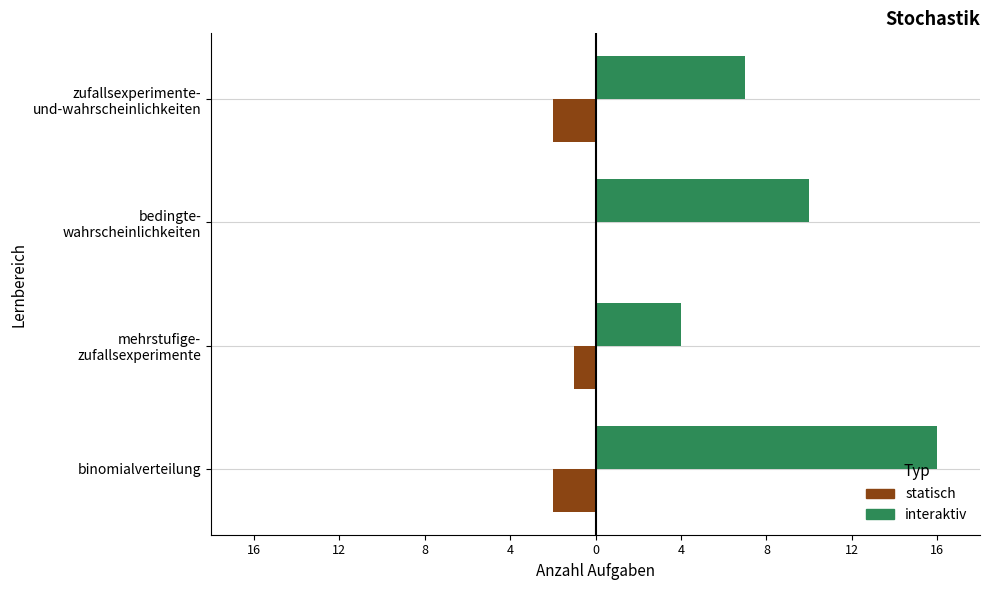

Count the interaktiv values in the range 7 to 16.

3